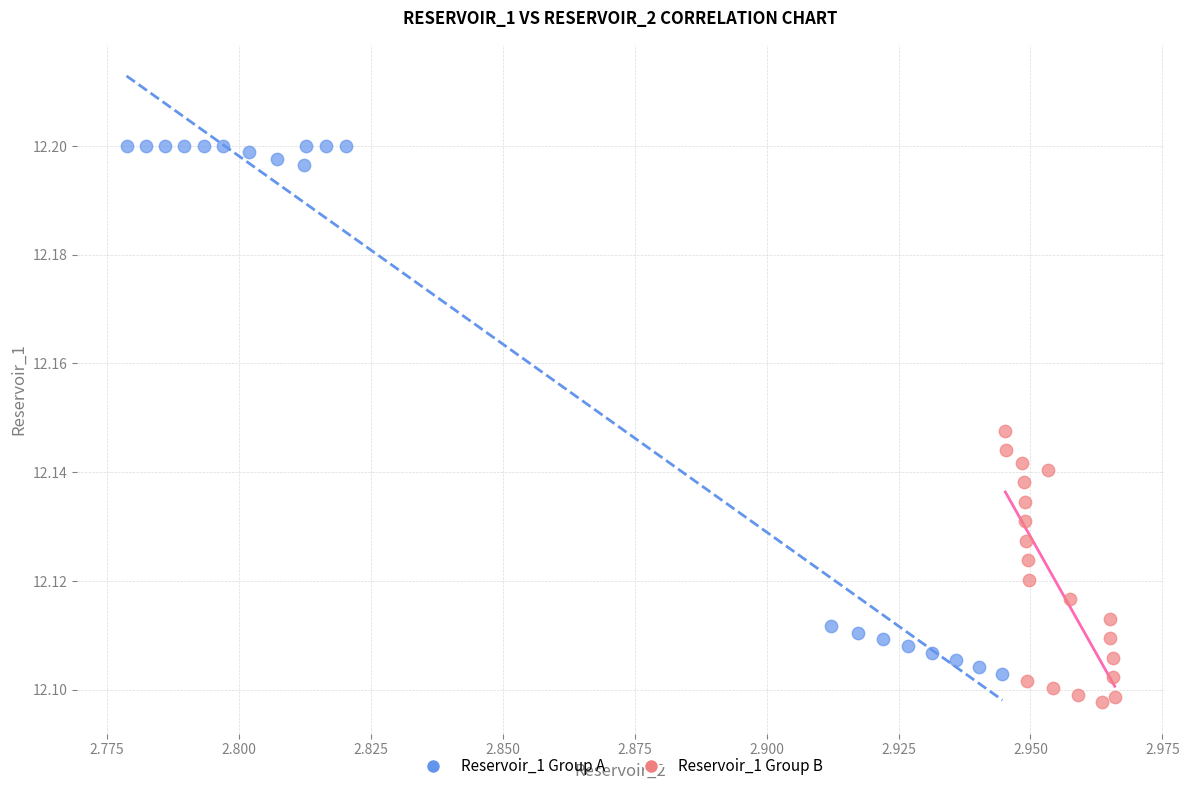

Which series has the widest spread of Y values?

Reservoir_1 Group A